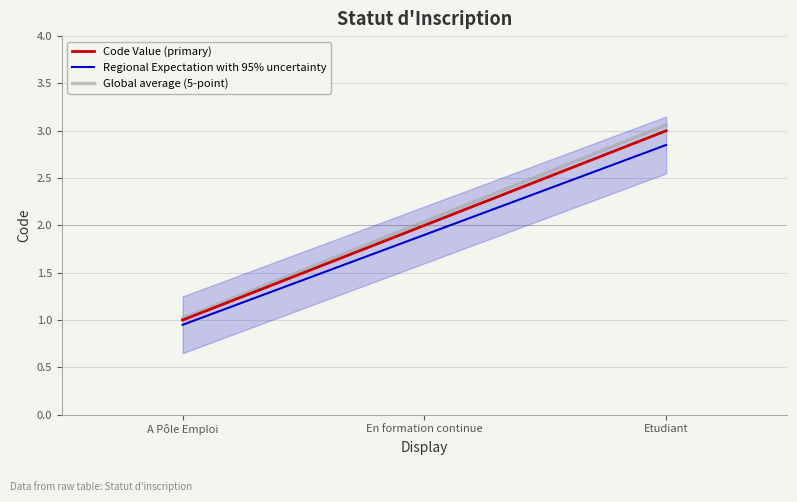

What is the value of the Global average (5-point) point at the 3rd from the left?

3.1